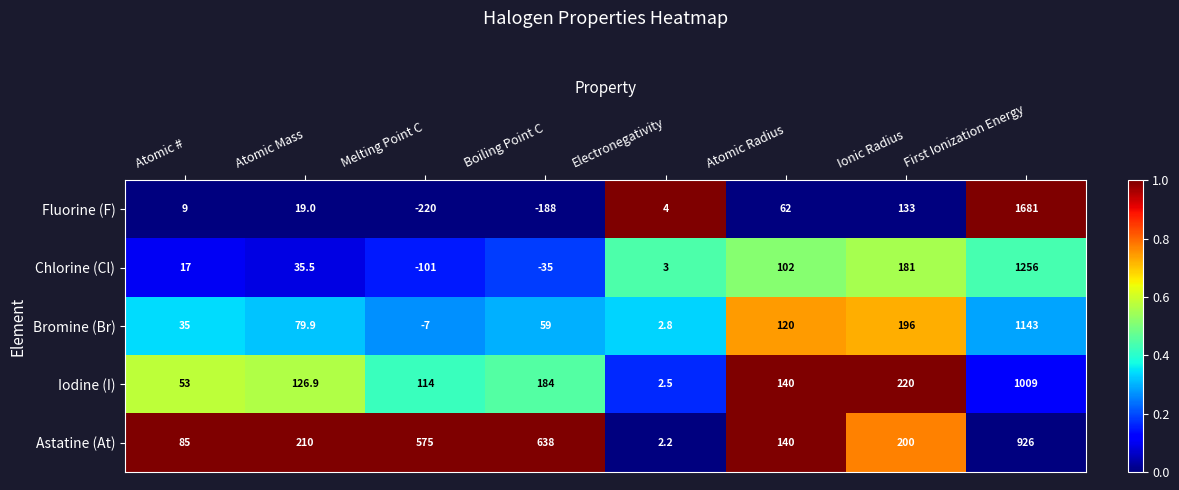

At Electronegativity, list the series in order from smallest to largest.

Astatine (At), Iodine (I), Bromine (Br), Chlorine (Cl), Fluorine (F)